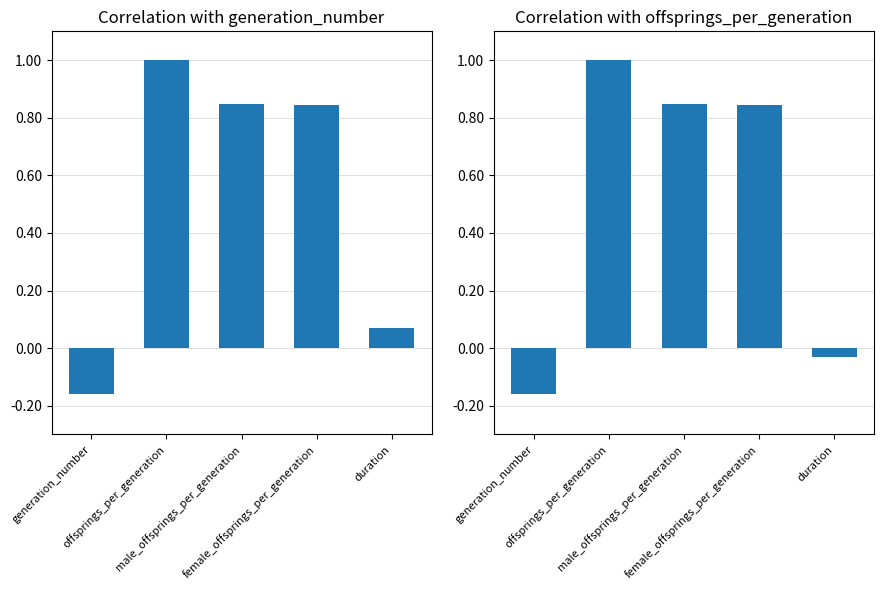

What is the difference between the offsprings_per_generation values at male_offsprings_per_generation and generation_number?

1.0